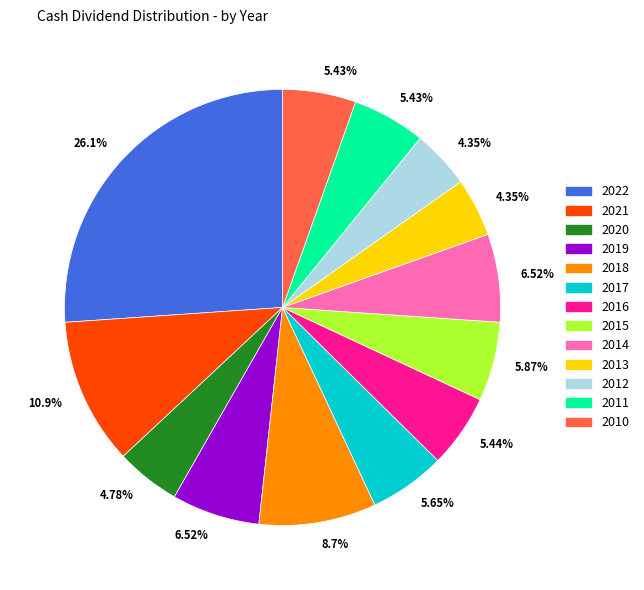

Does any single category account for the majority?

No